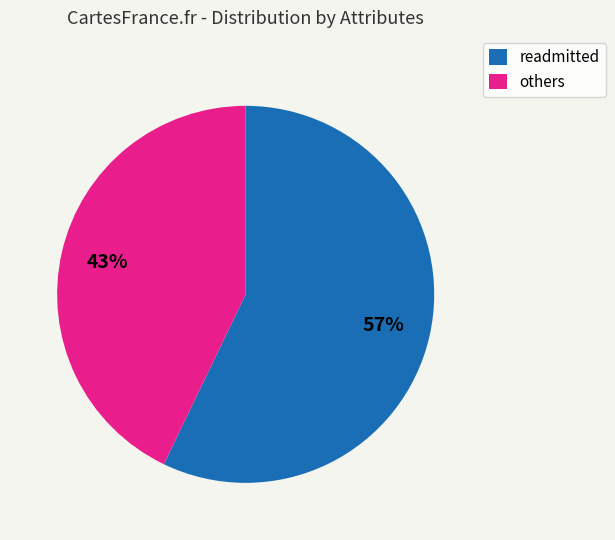

To the nearest percent, what portion does readmitted represent?

57%